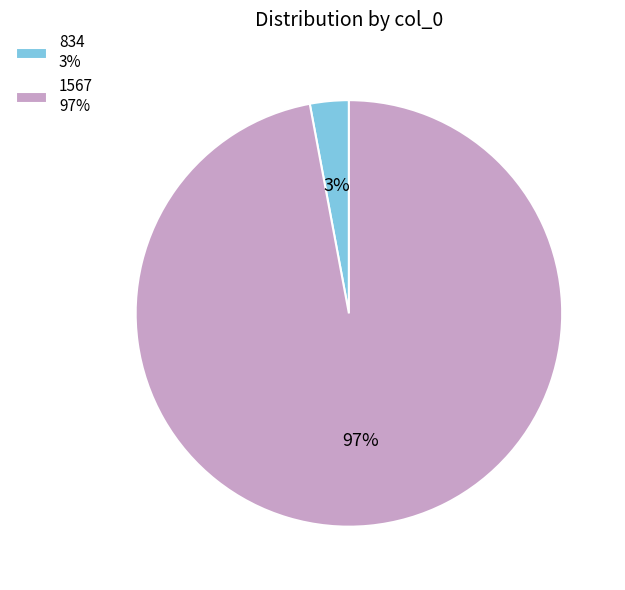

Combined, do 834 and 1567 account for over 50%?

Yes